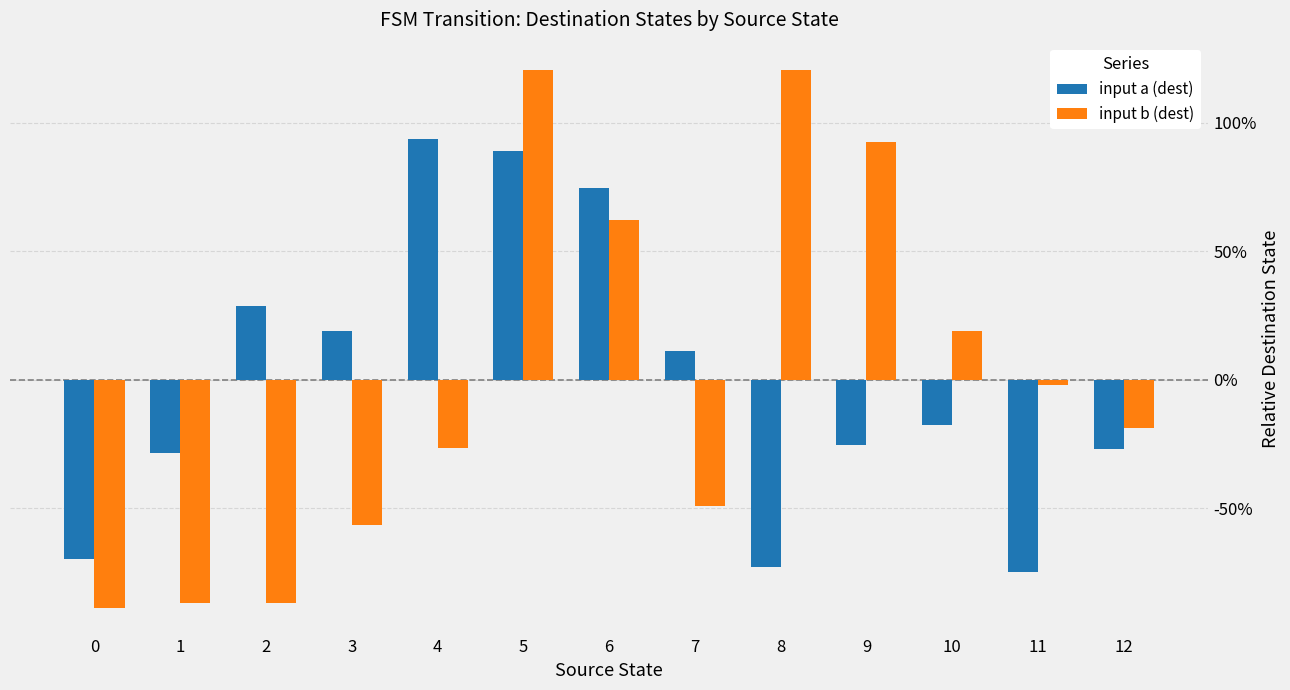

What is the value of the input b (dest) bar at the 2nd from the left?

-0.9